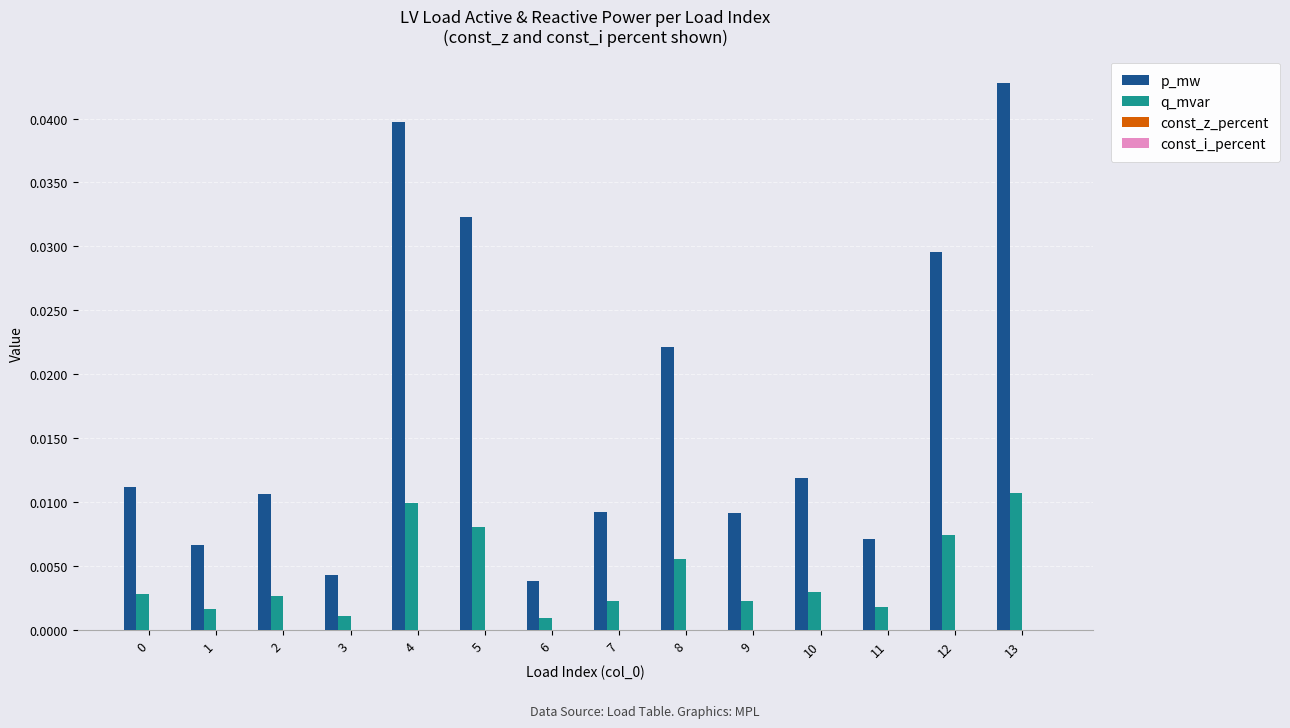

Which series has the widest spread of values?

p_mw